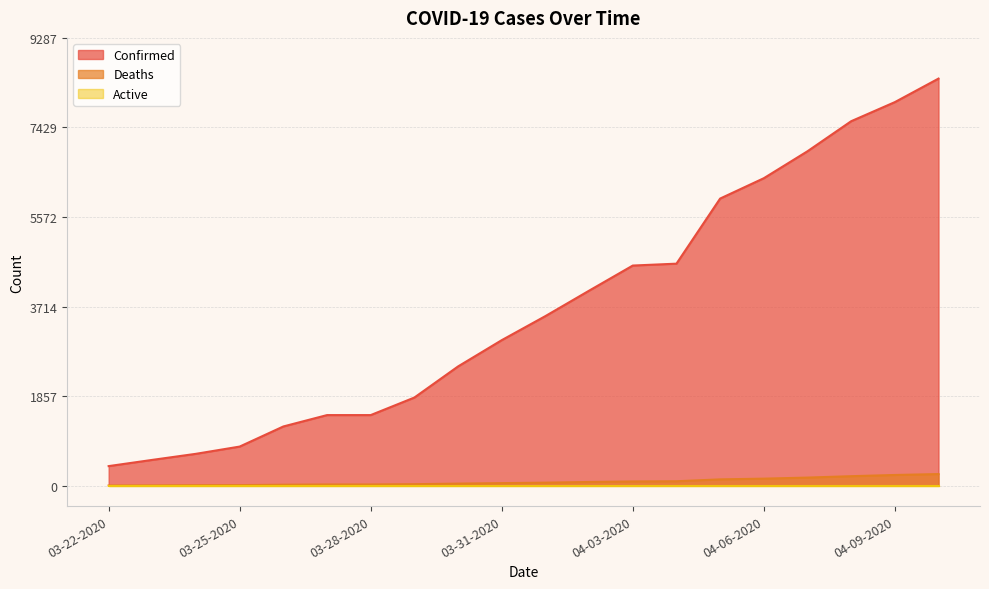

What is the value of the Confirmed point at the 4th from the left?

812